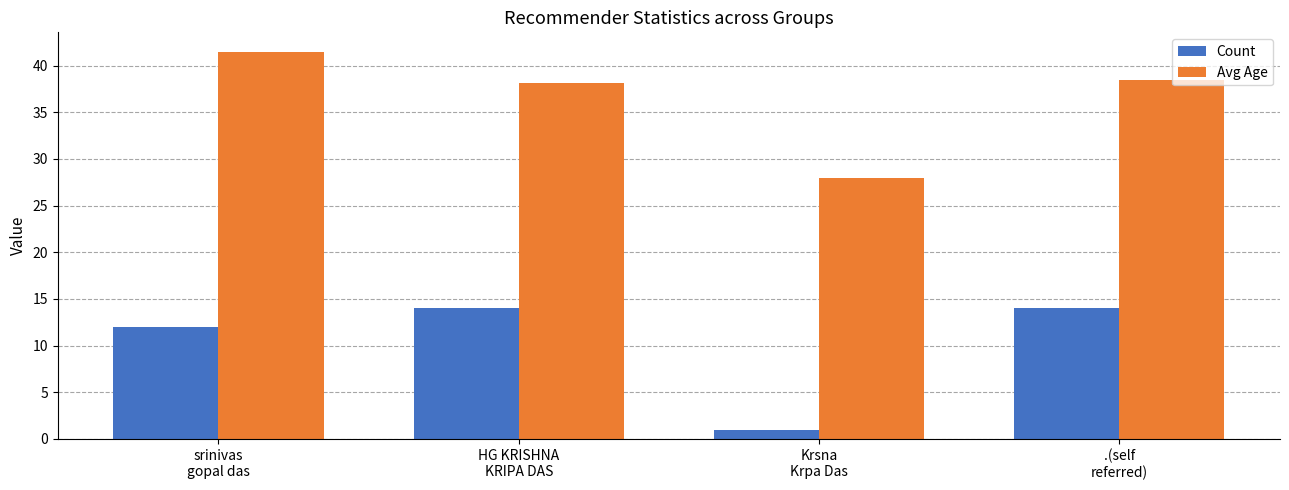

What is the label of the 3rd bar from the left?

Krsna
Krpa Das